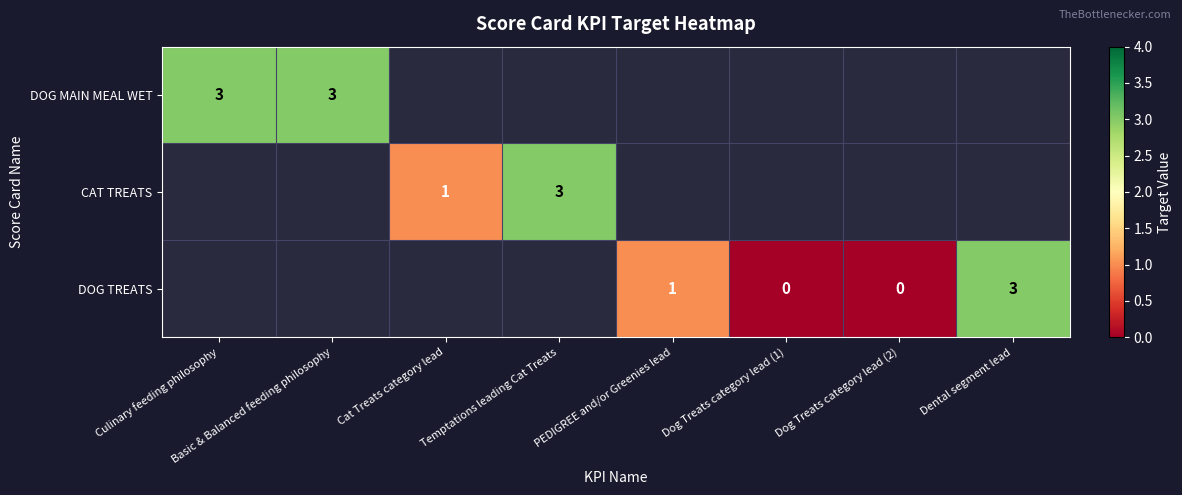

Is the value of DOG MAIN MEAL WET at Basic & Balanced feeding philosophy greater than the value of DOG TREATS at PEDIGREE and/or Greenies lead?

Yes